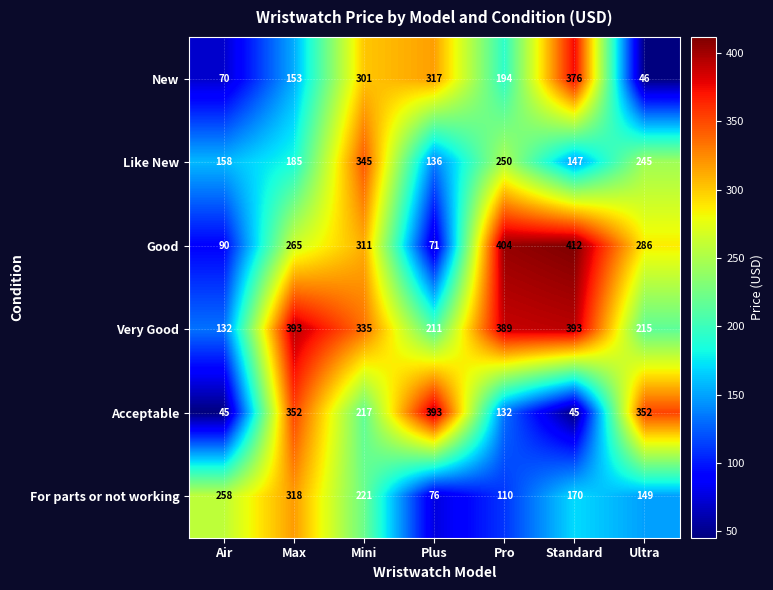

How many Acceptable values are between 45 and 352?

6